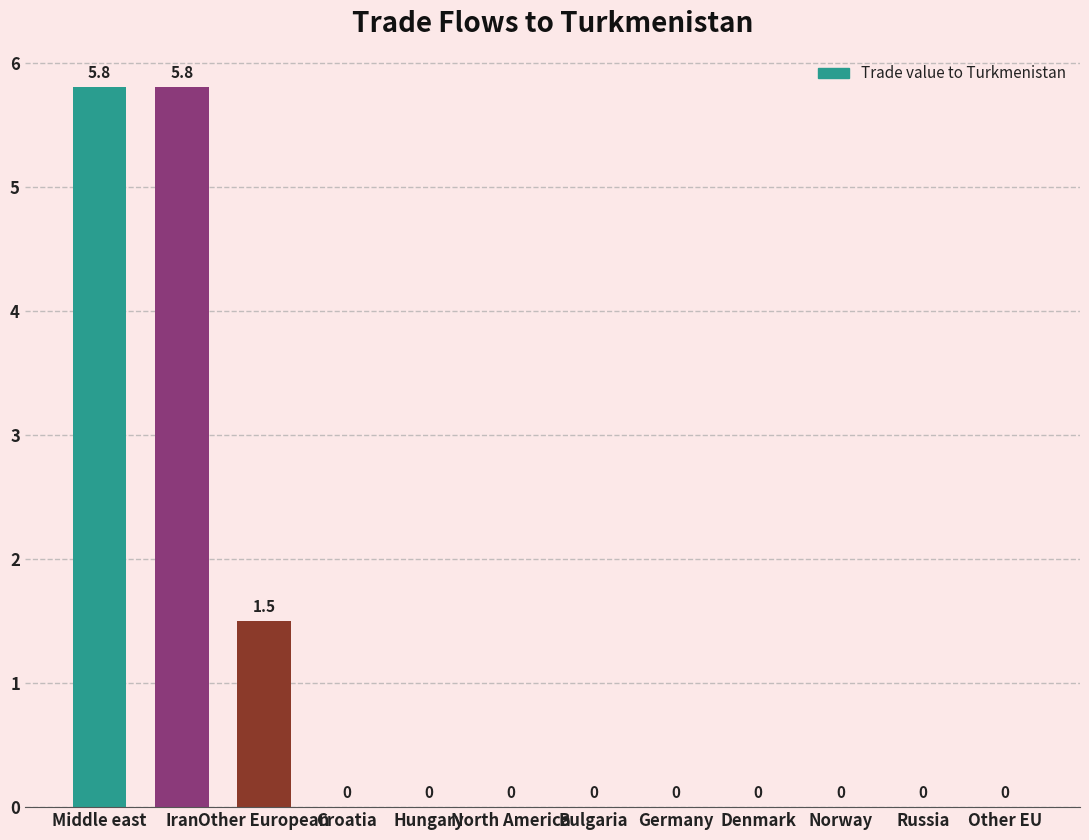

How many values exceed 0?

3